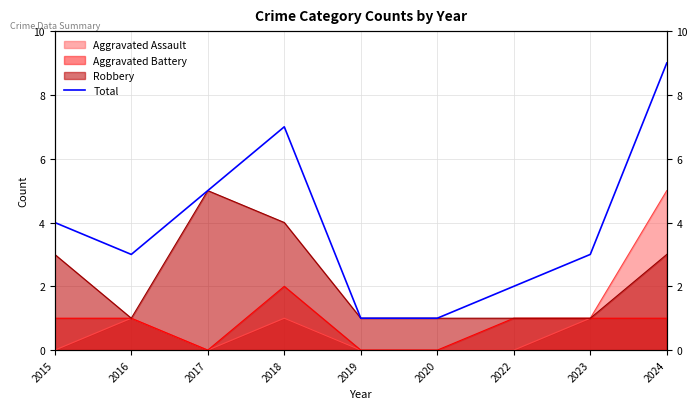

What is the value of the 6th point from the left?

1